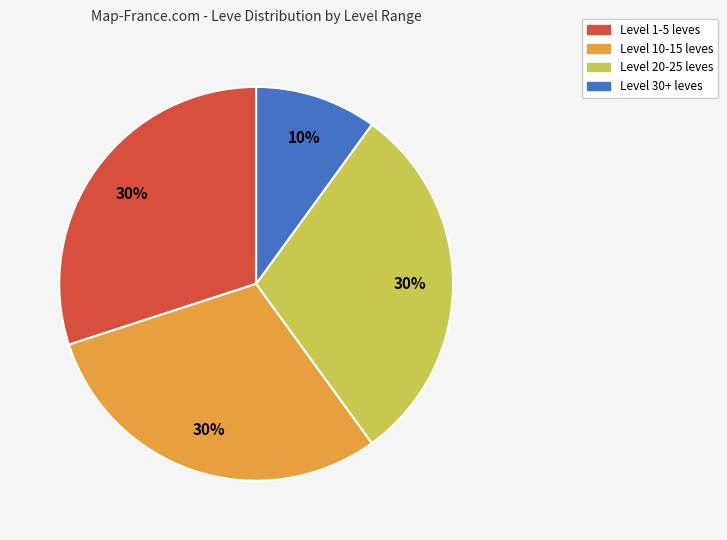

To the nearest percent, what portion does Level 20-25 represent?

30%